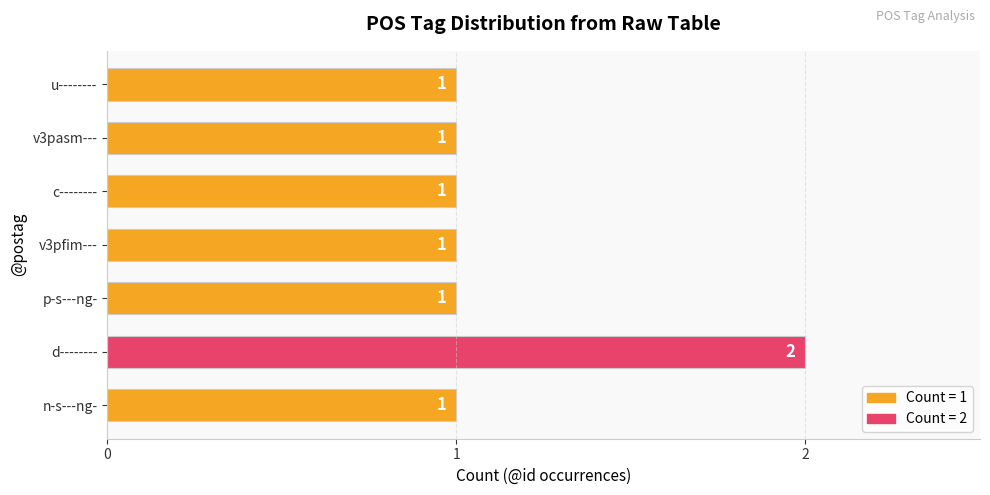

What is the sum of all values?

8